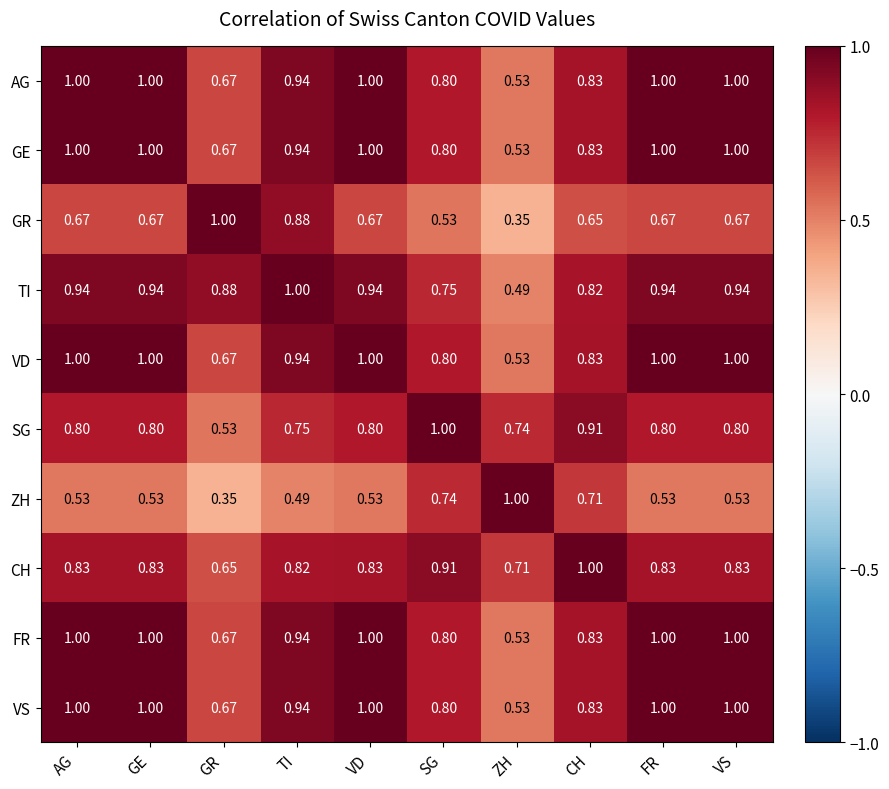

Where is FR nearest to the value 0?

ZH